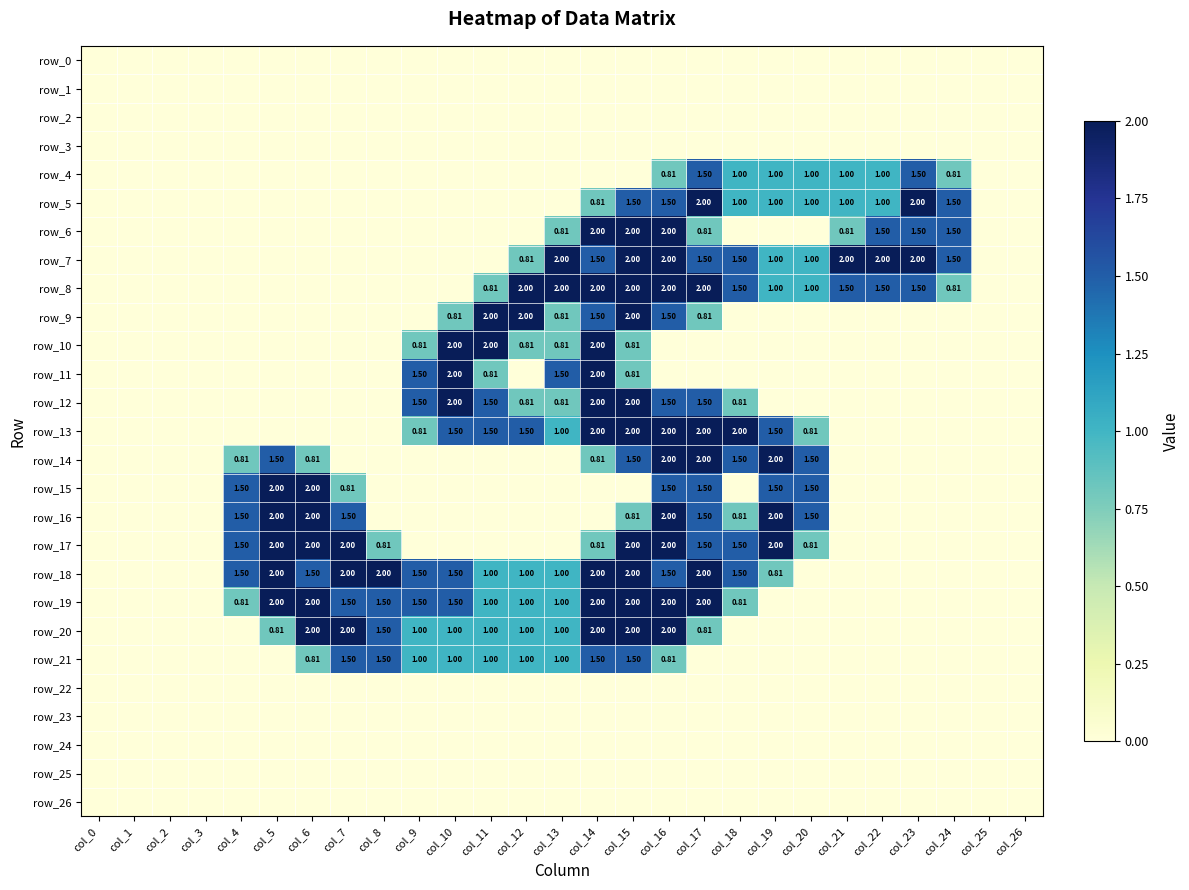

What is the spread (max minus min) of values at col_6?

2.0